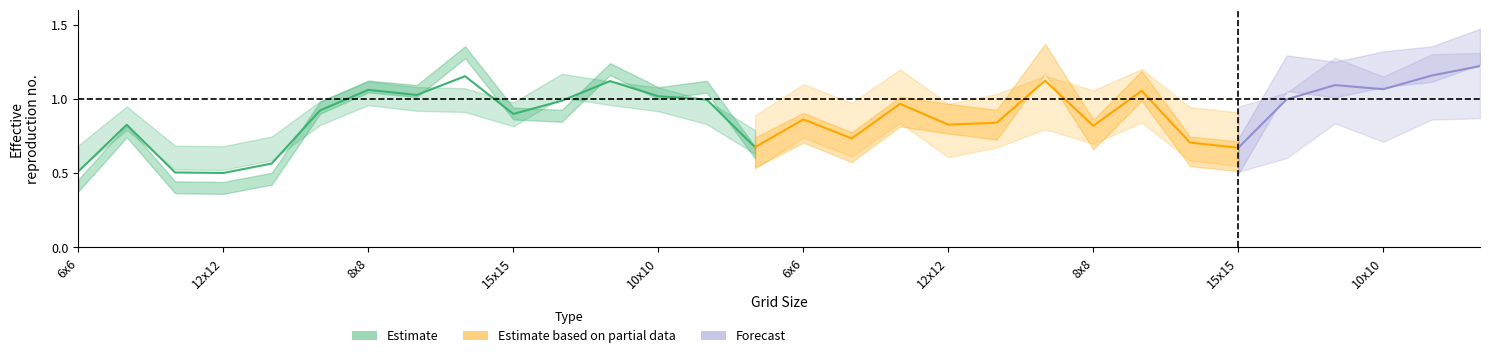

How many series are shown in this chart?

3